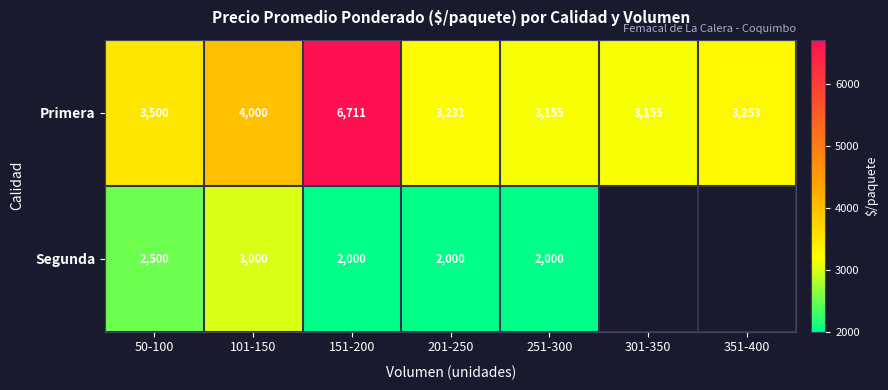

Is it true that Primera equals 3155 at 251-300?

True